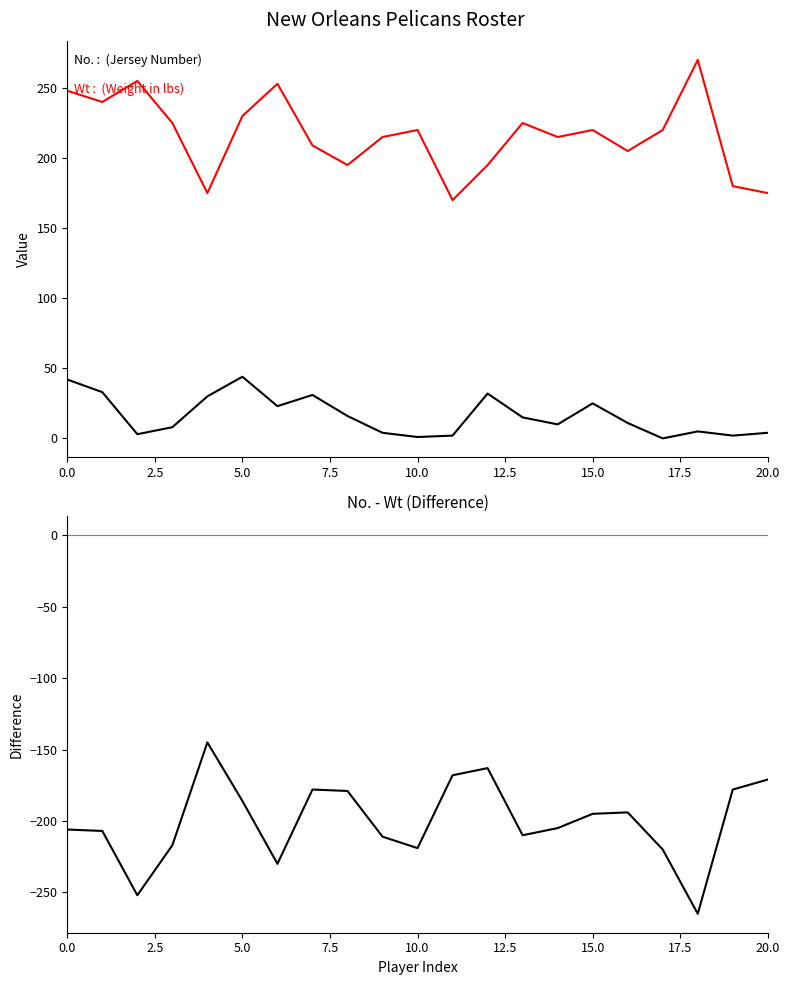

What is the difference between the highest and lowest values at 17?

440